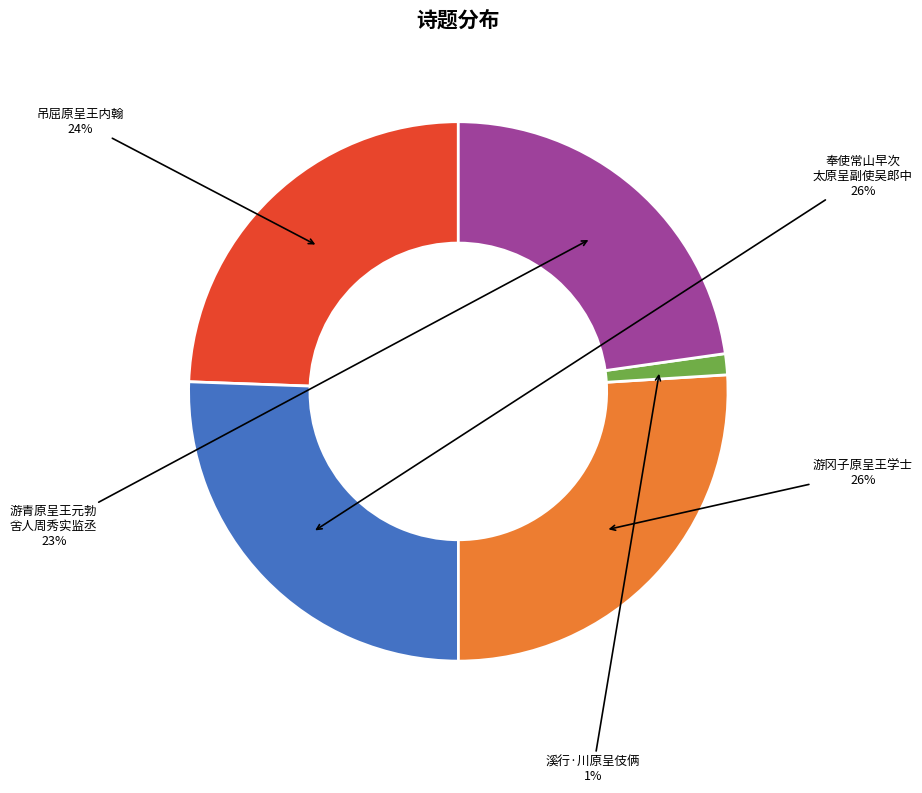

How many segments does this pie chart have?

5